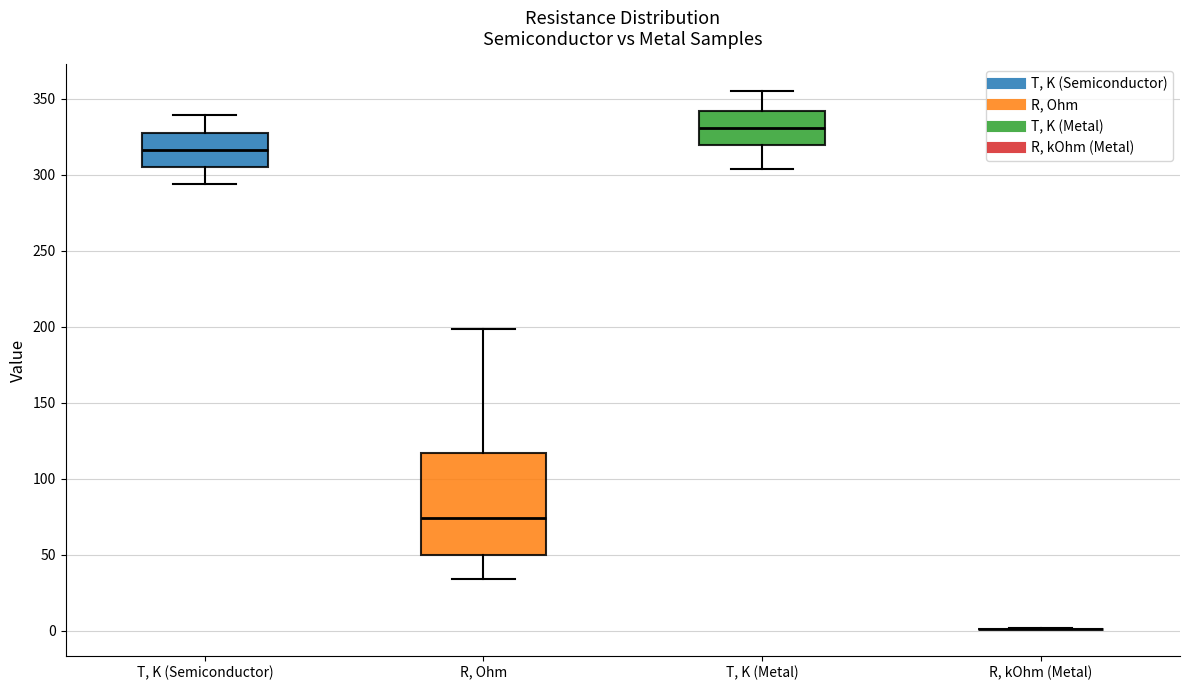

Reading left to right, transcribe this box plot: for each box, give where its median line is, the range the box spans, and where its two whiskers end, as read against the y-axis. The values are not printed on the chart, so give them approximately, as read against the axis.

T, K (Semiconductor): median 315, box 305 to 330, whiskers 295 to 340
R, Ohm: median 75, box 50 to 115, whiskers 35 to 200
T, K (Metal): median 330, box 320 to 340, whiskers 305 to 355
R, kOhm (Metal): box collapsed to a line at 0, whiskers 0 to 0